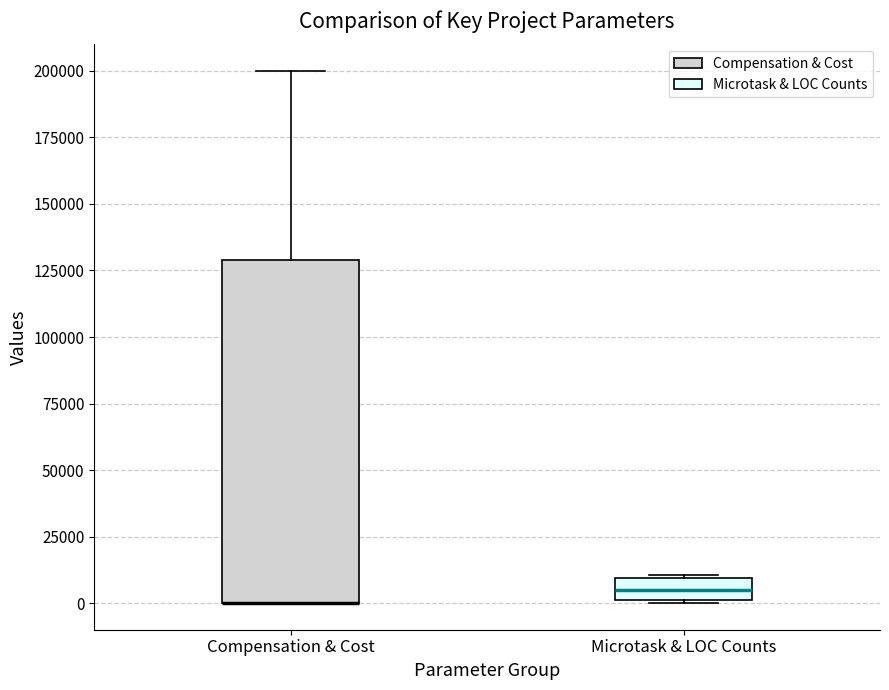

Comparing the boxes themselves (not the whiskers), which one is the tallest?

Compensation & Cost